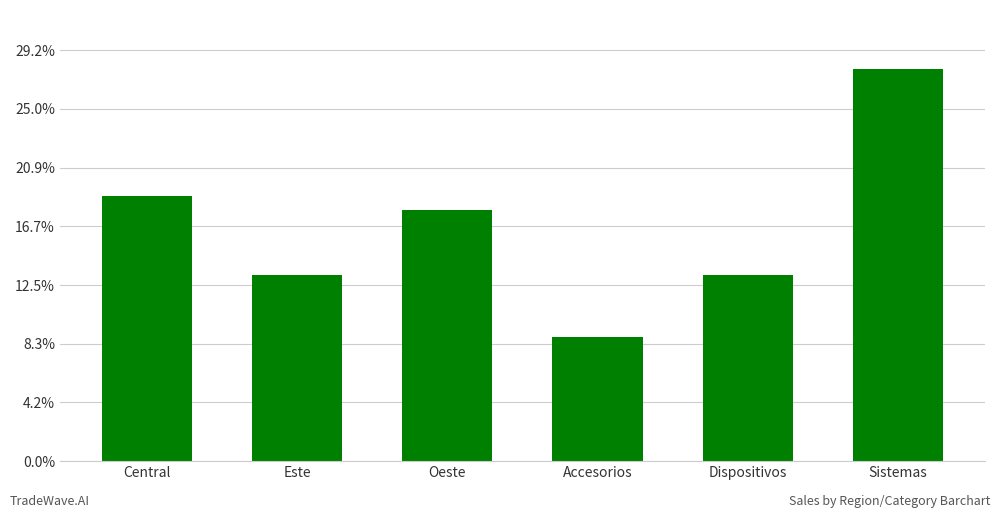

Rank the categories by value from lowest to highest.

Accesorios, Dispositivos, Este, Oeste, Central, Sistemas